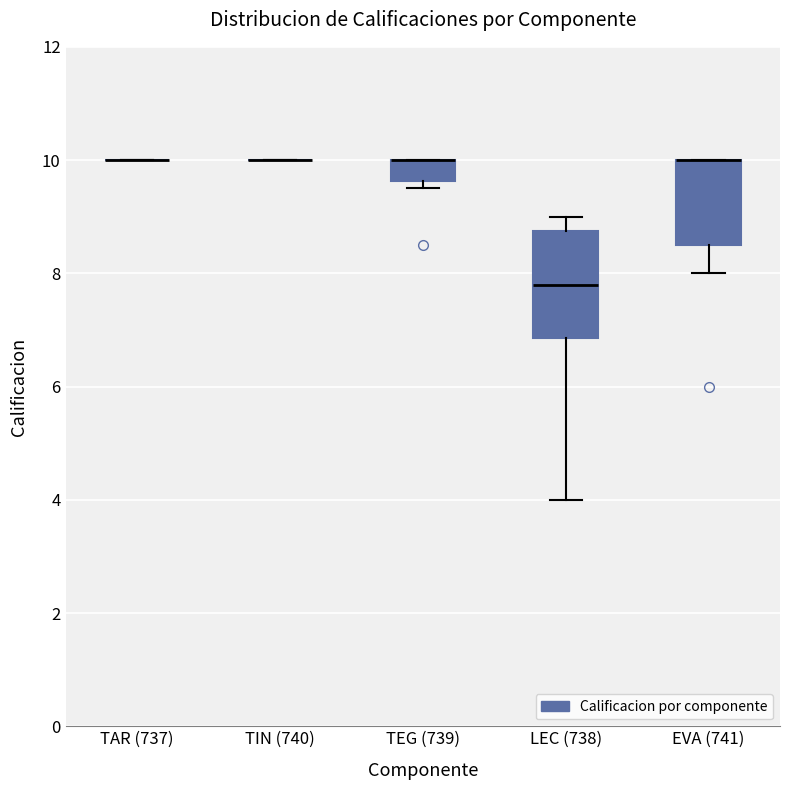

Which box is the tallest, from its lower edge to its upper edge?

LEC (738)